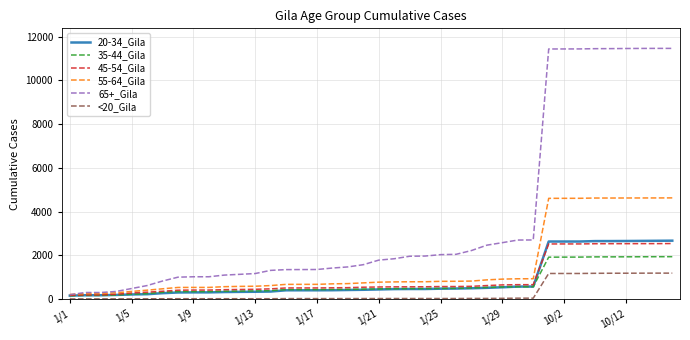

Which series has the largest range (max minus min)?

65+_Gila